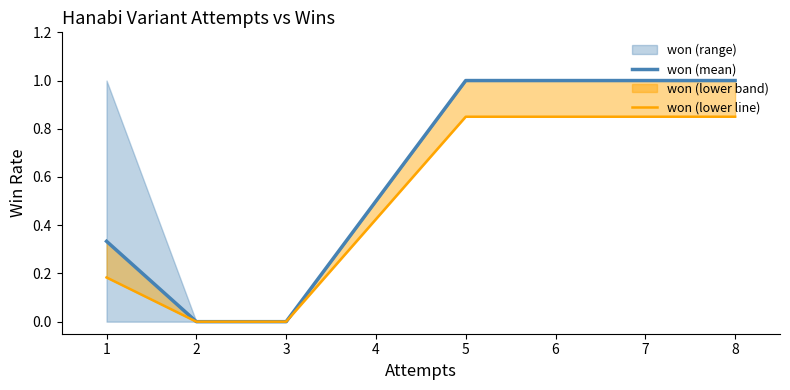

Which series has the largest total across all categories?

won (mean)